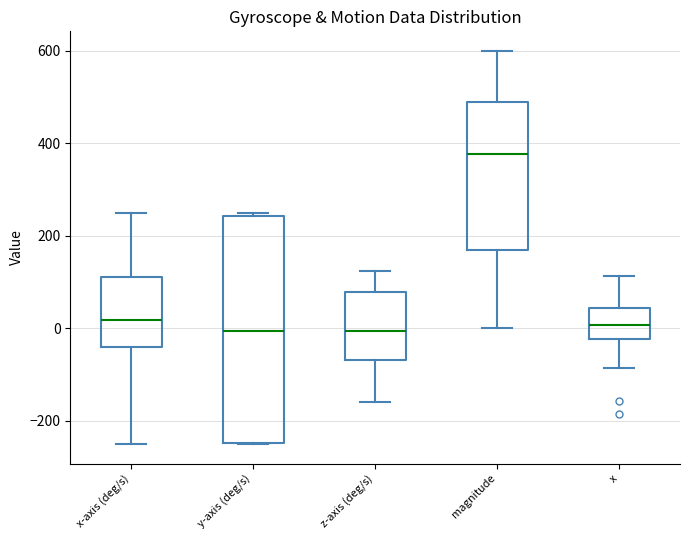

Reading left to right, read every box against the y-axis: the position of its median line, the range the box covers, and the ends of its whiskers. The values are not printed on the chart, so give them approximately, as read against the axis.

x-axis (deg/s): median 20, box -40 to 120, whiskers -240 to 240
y-axis (deg/s): median 0, box -240 to 240, whiskers -240 to 240
z-axis (deg/s): median 0, box -60 to 80, whiskers -160 to 120
magnitude: median 380, box 180 to 480, whiskers 0 to 600
x: median 0, box -20 to 40, whiskers -80 to 120